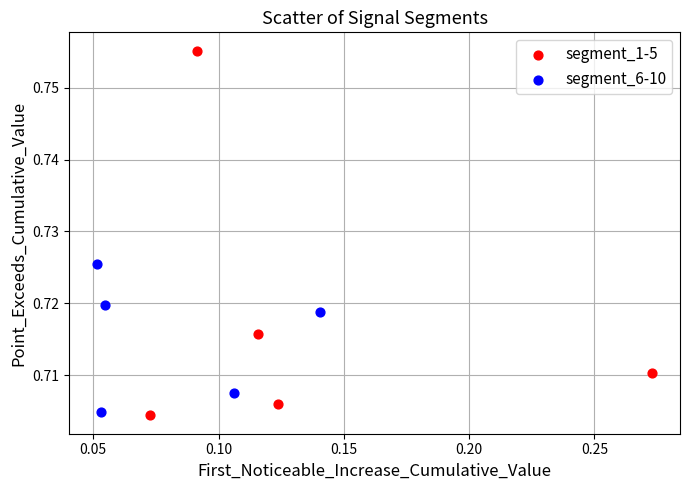

What are all the series names shown in the legend?

segment_1-5, segment_6-10